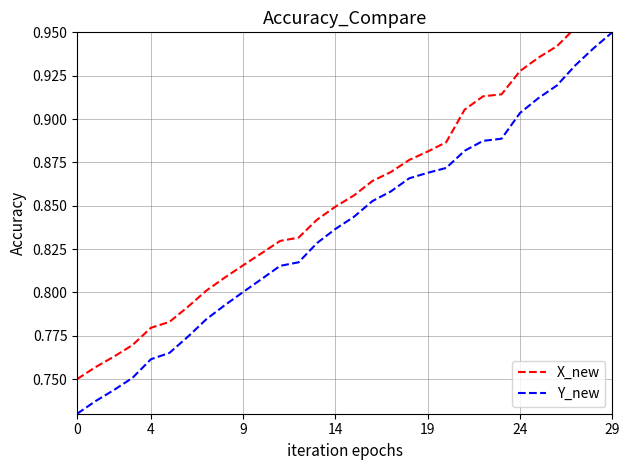

True or false: Y_new and X_new intersect in this chart.

False